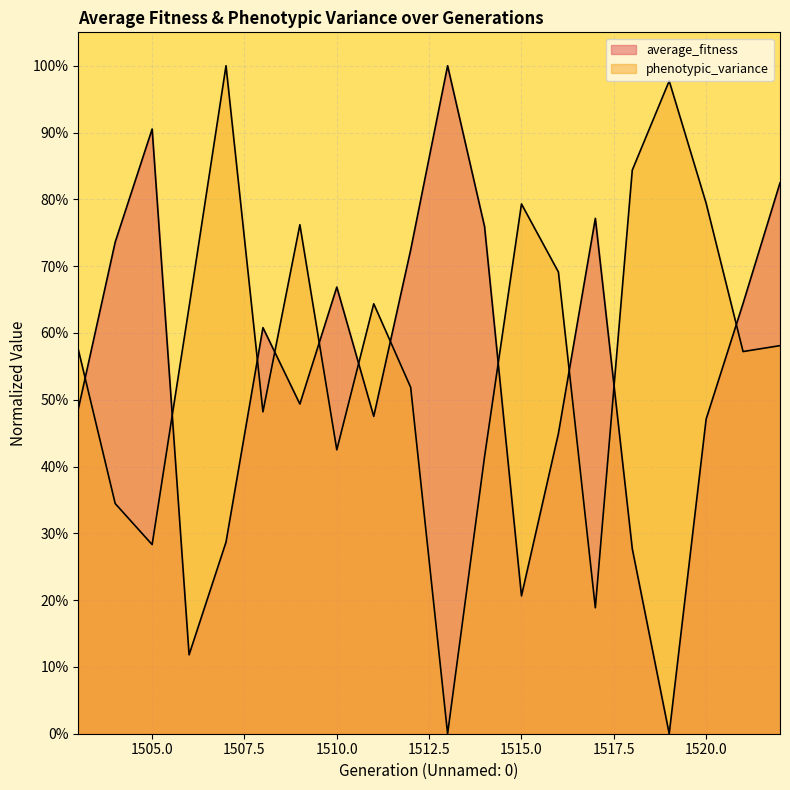

Where is the first local minimum for average_fitness?

1506